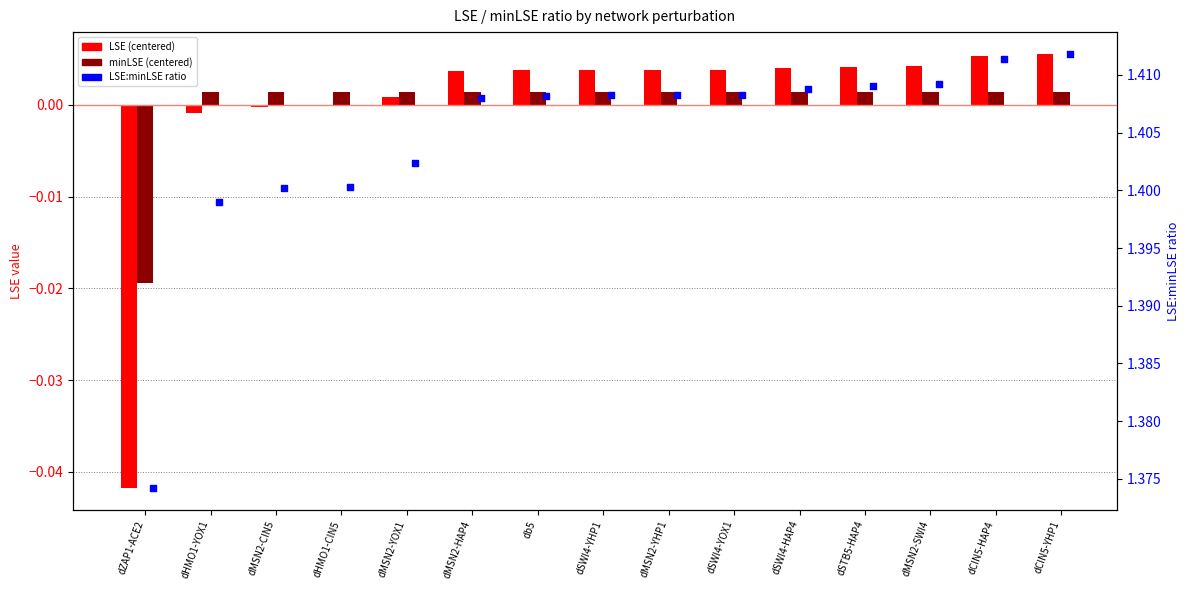

What are all the series names shown in the legend?

LSE (centered), minLSE (centered), LSE:minLSE ratio